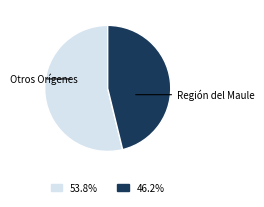

Is there a majority slice in this chart?

Yes